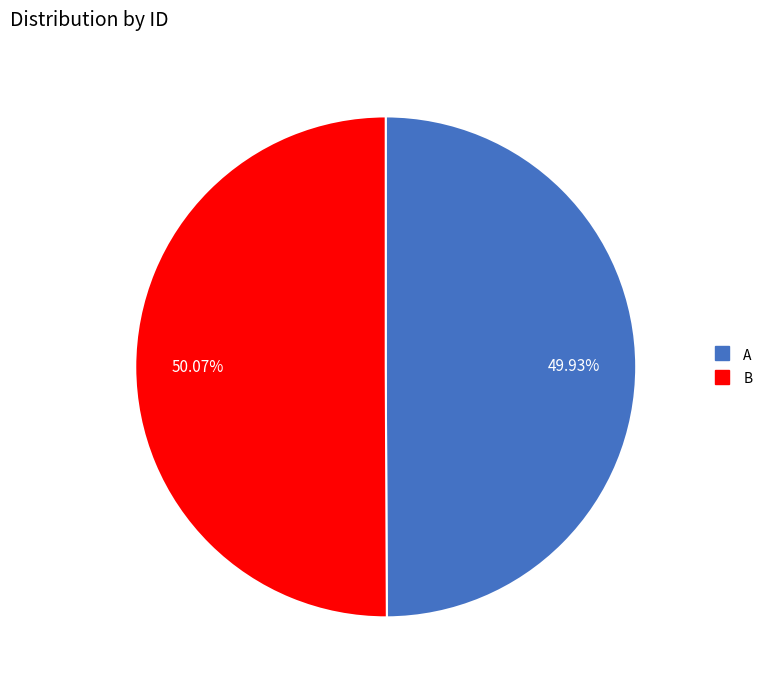

How many segments does this pie chart have?

2